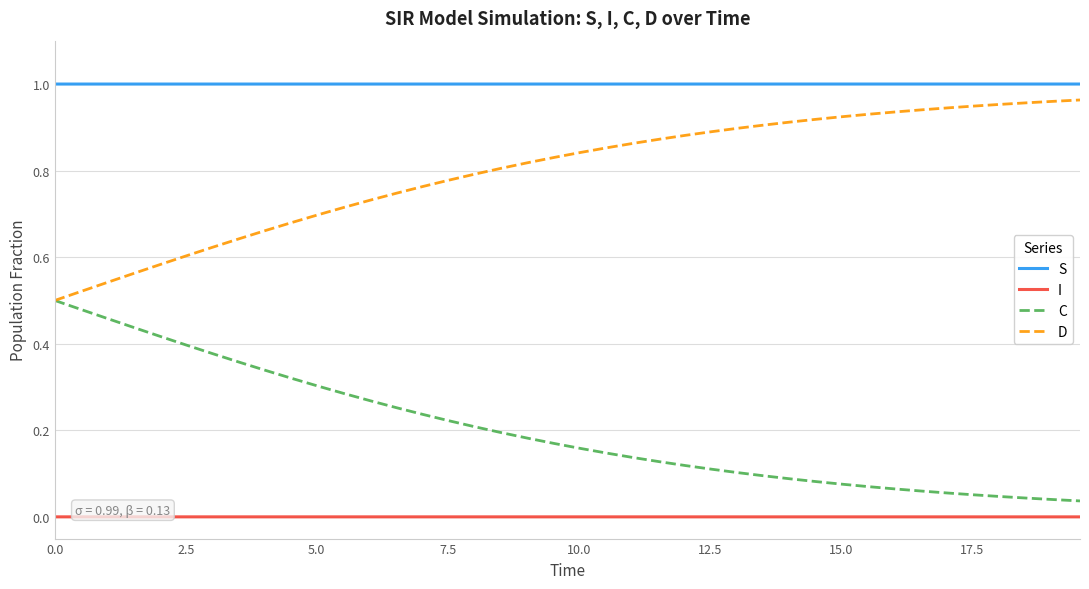

True or false: I and D cross at least once.

False